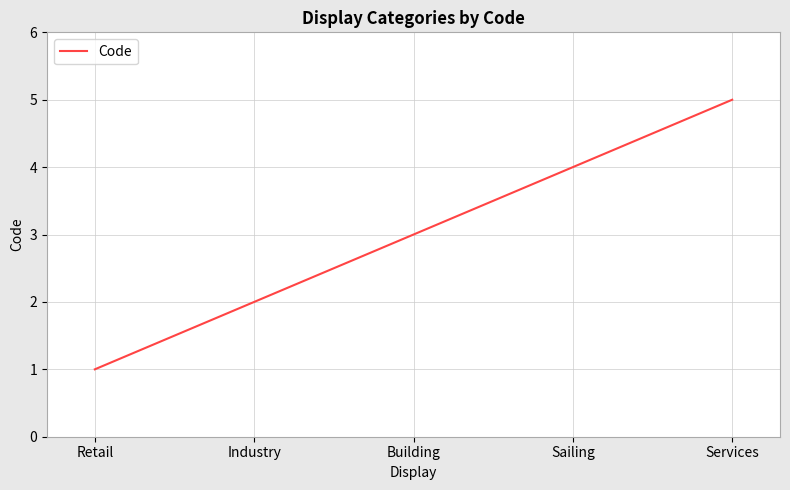

Rank the categories by value from highest to lowest.

Services, Sailing, Building, Industry, Retail